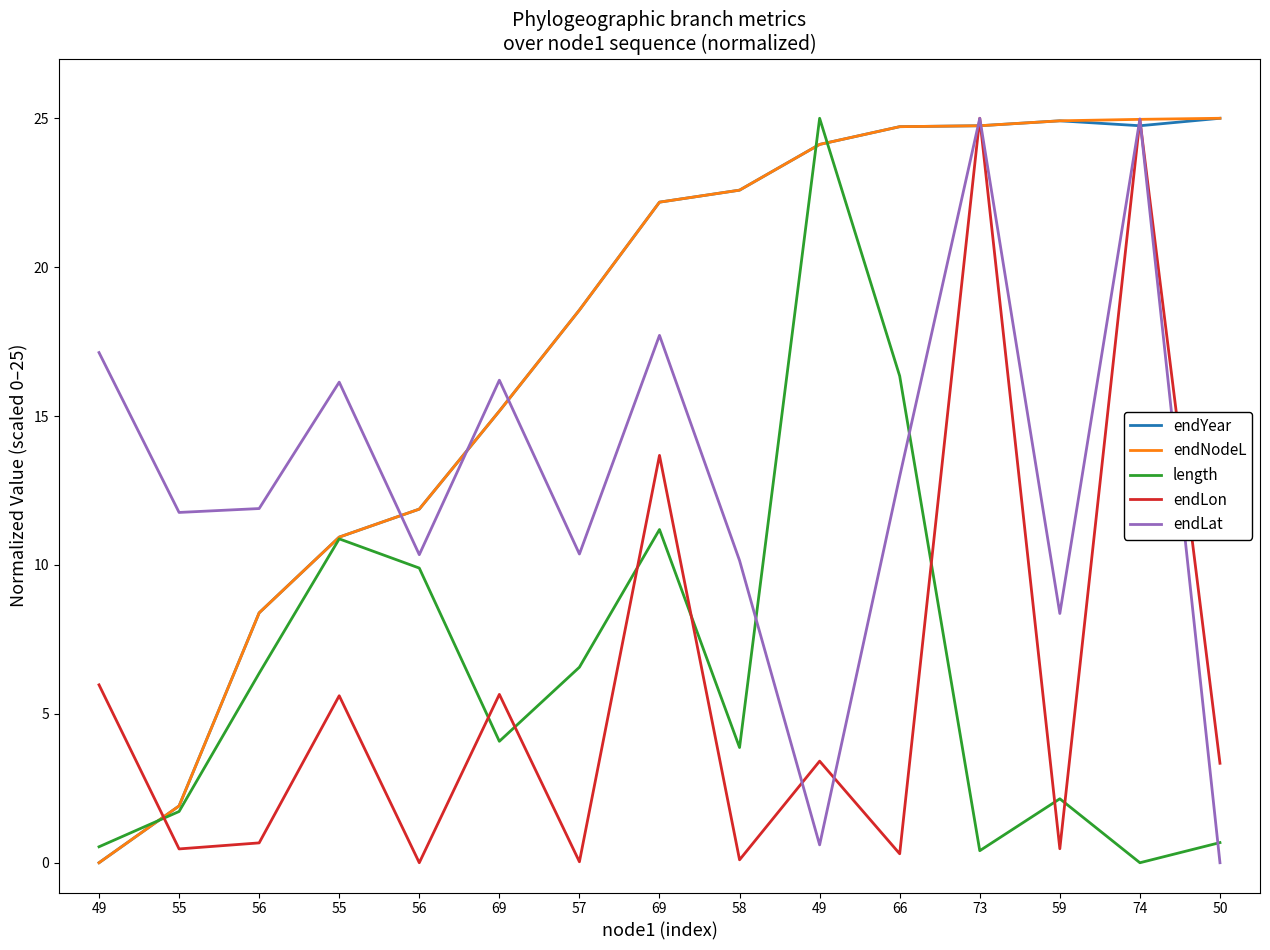

True or false: length has a value of 6.6 at 57.

True